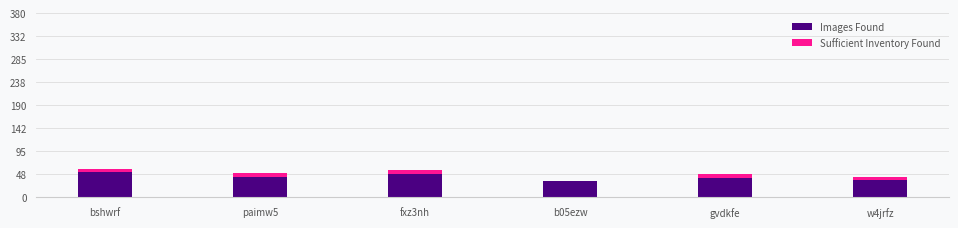

Does the chart contain stacked bars?

Yes